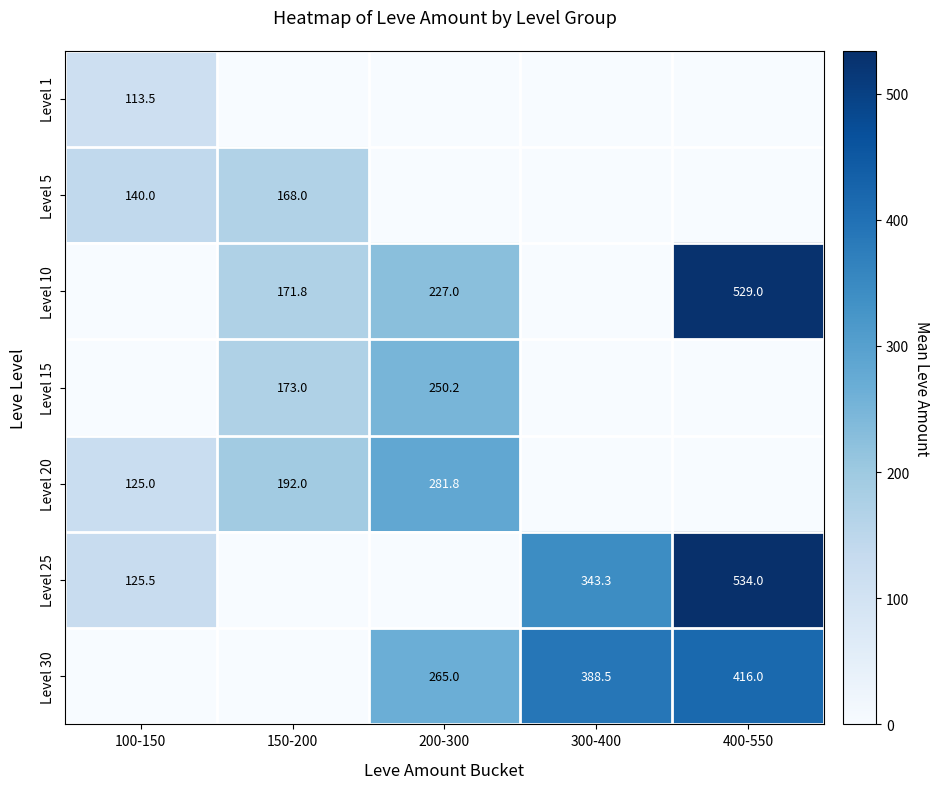

At which category is the sum across all series the highest?

400-550